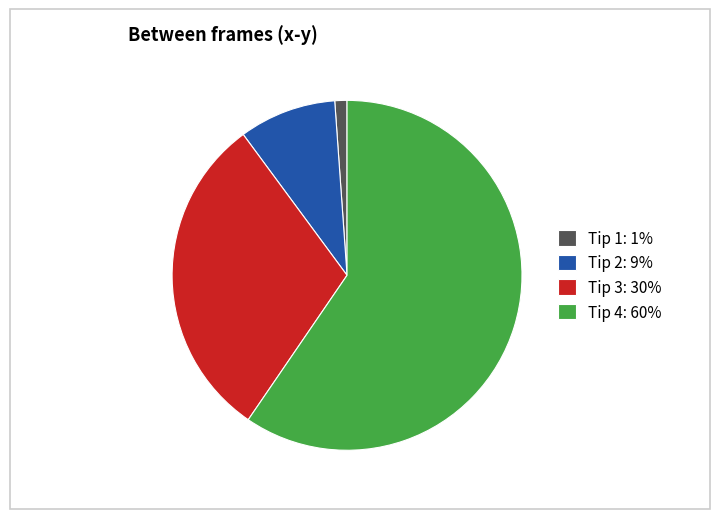

What is the largest slice in the pie chart?

Tip 4: 60%